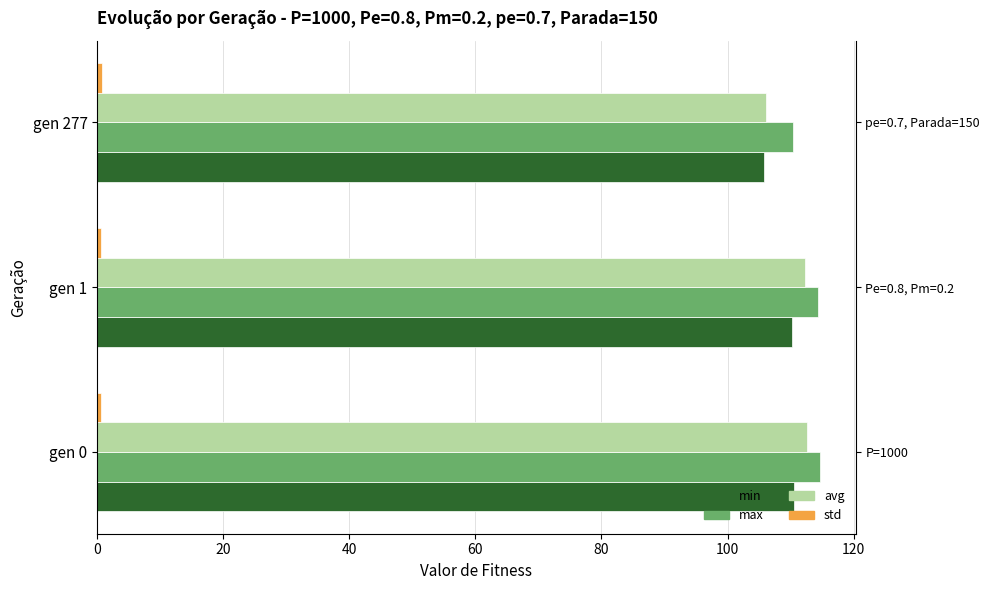

What is the minimum value shown in the chart?

0.6